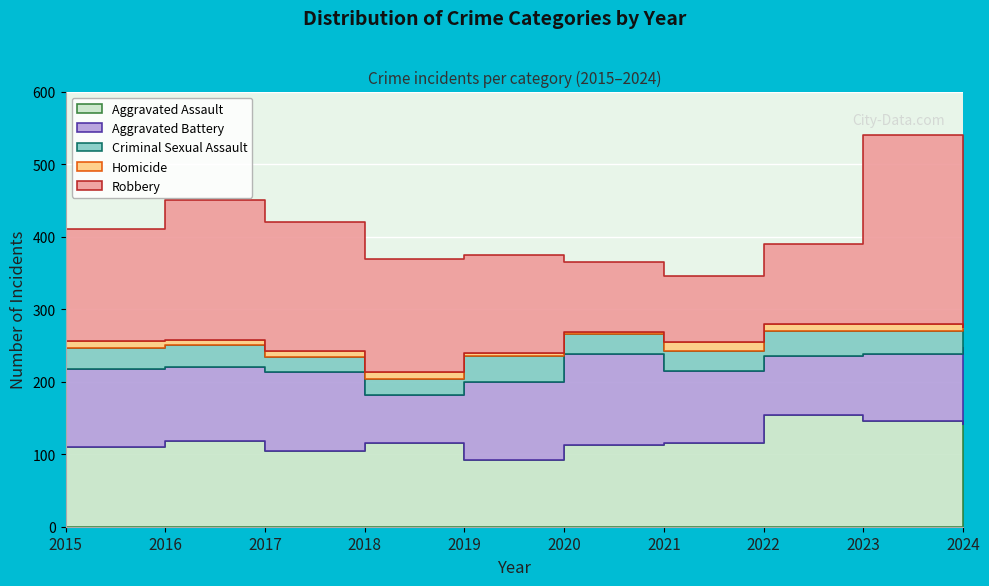

What is the value of the Criminal Sexual Assault point at the 1st from the left?

29